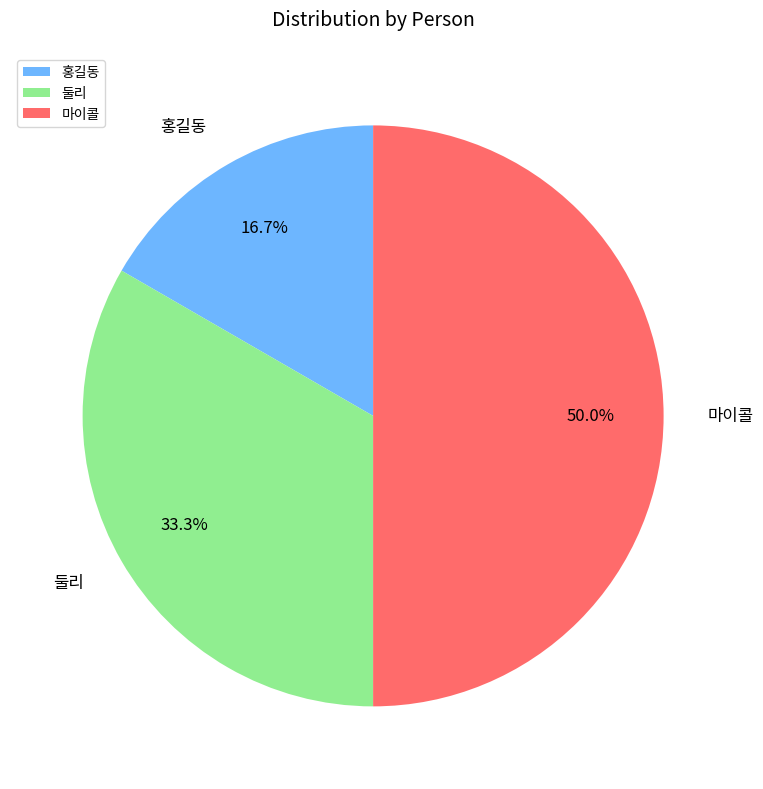

What is the largest slice in the pie chart?

마이콜